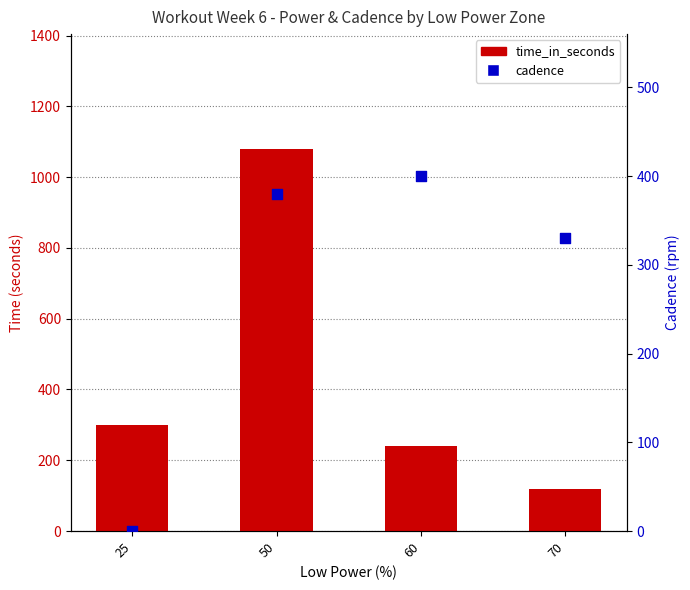

Which series contains the highest Y value?

time_in_seconds